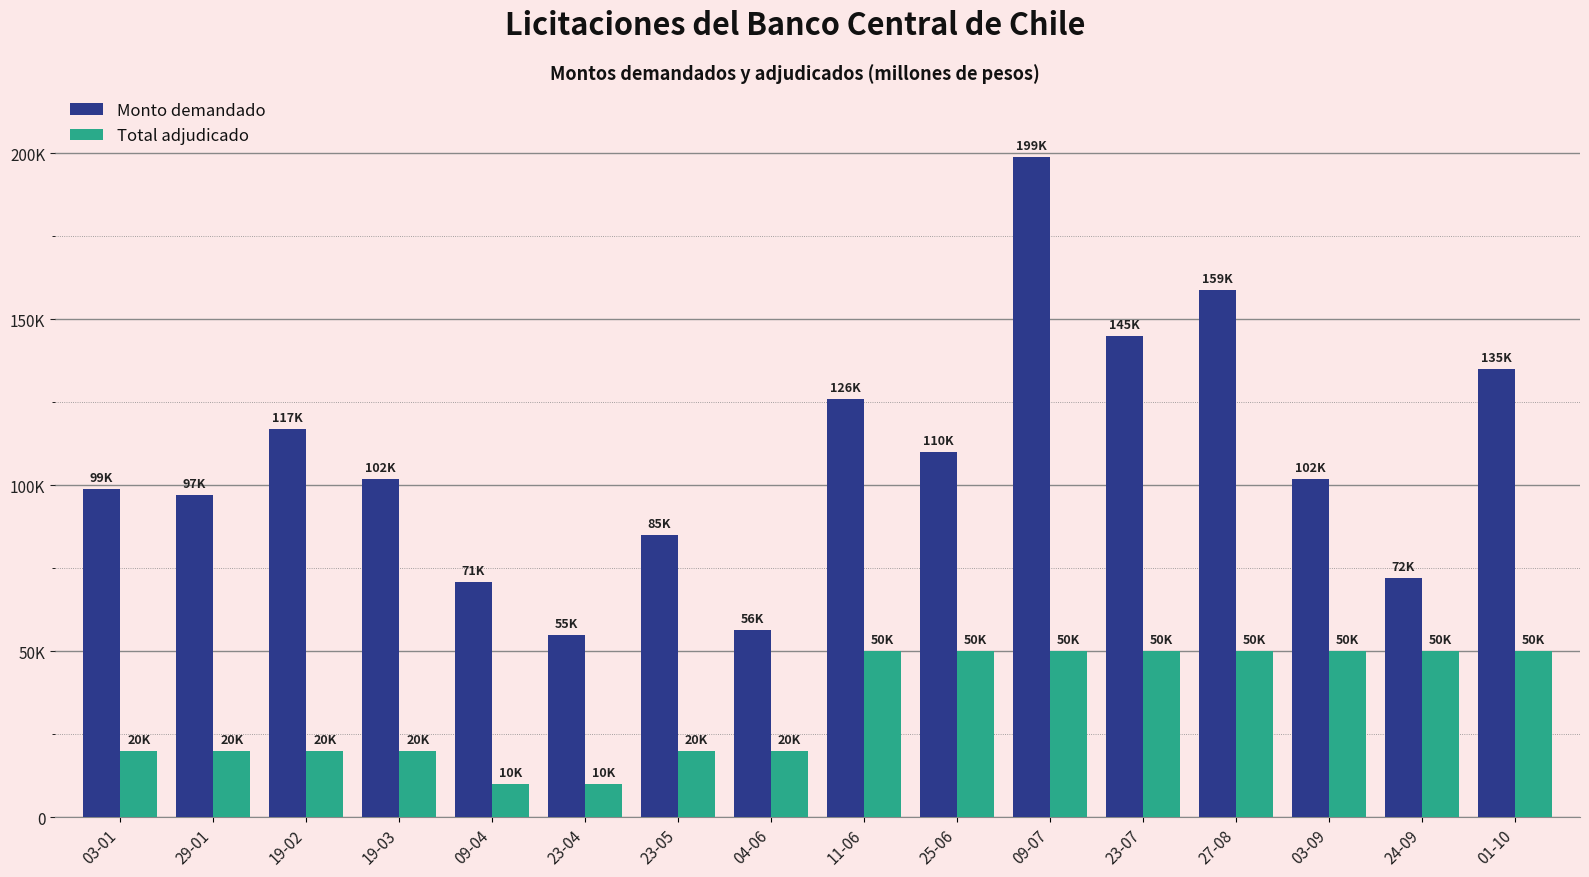

What is the maximum value shown in the chart?

199000